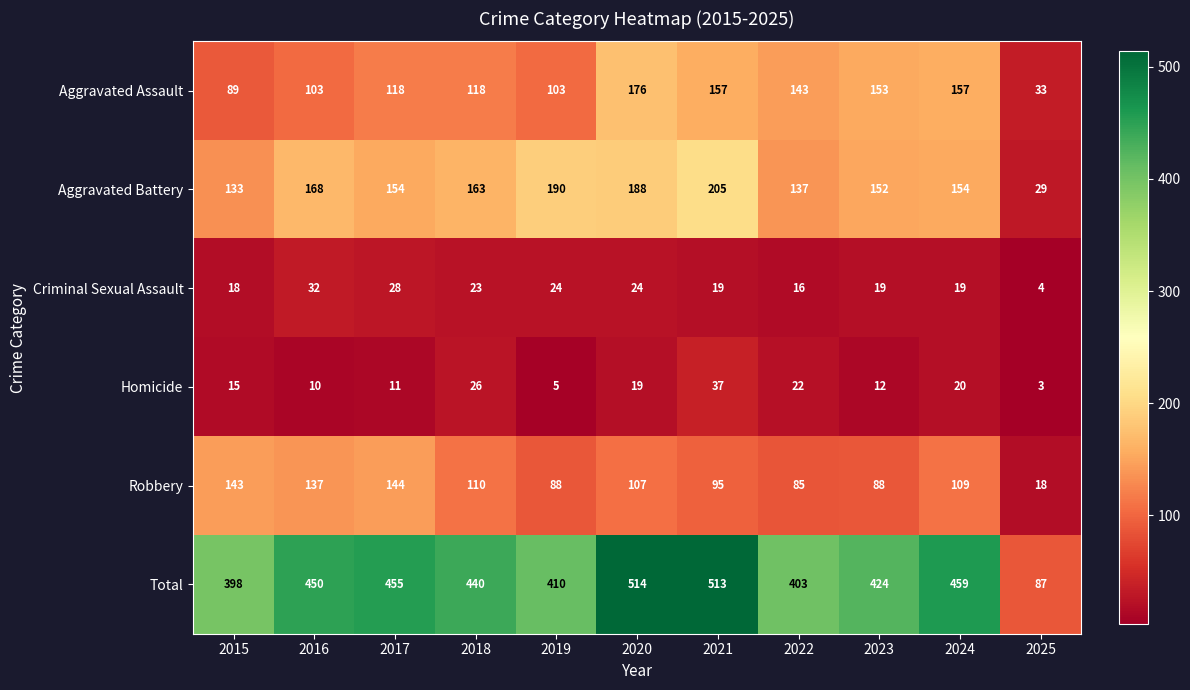

How many distinct data groups are displayed?

6